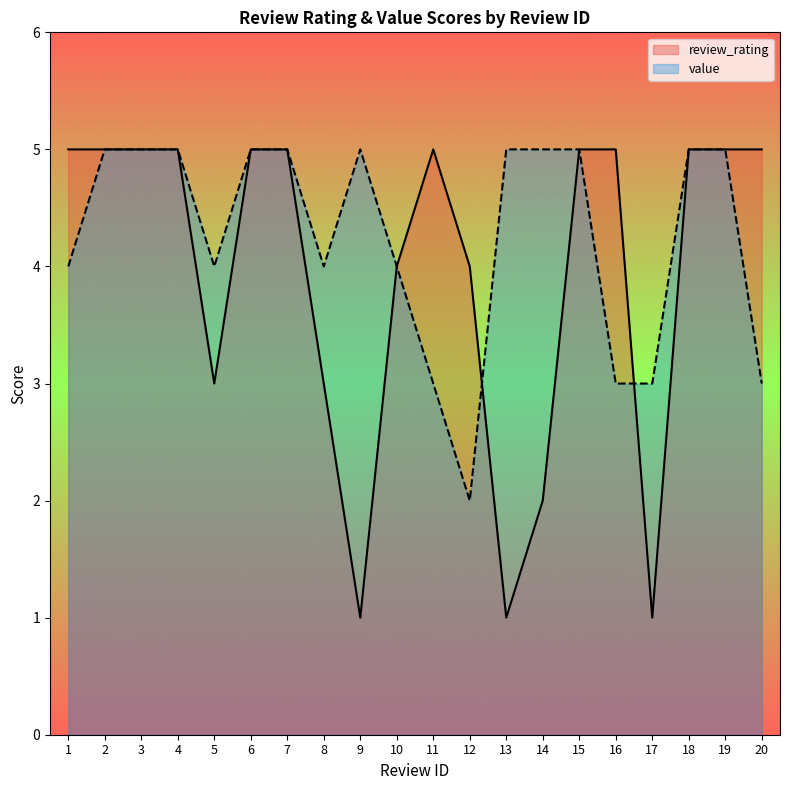

In value, how many points are lower than both neighbors (excluding endpoints)?

3